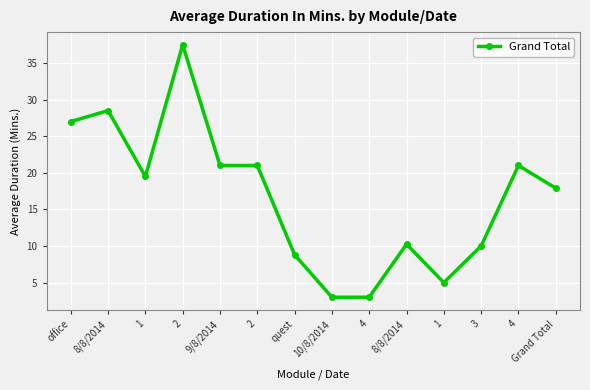

How many series are shown in this chart?

1